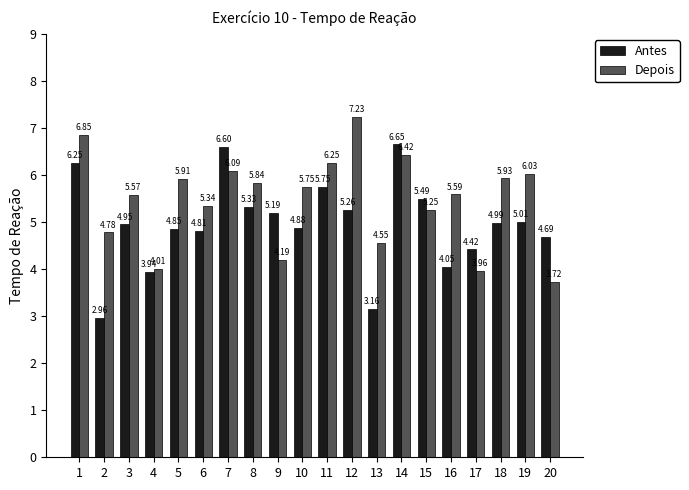

What is the difference between the Depois values at 16 and 1?

1.3